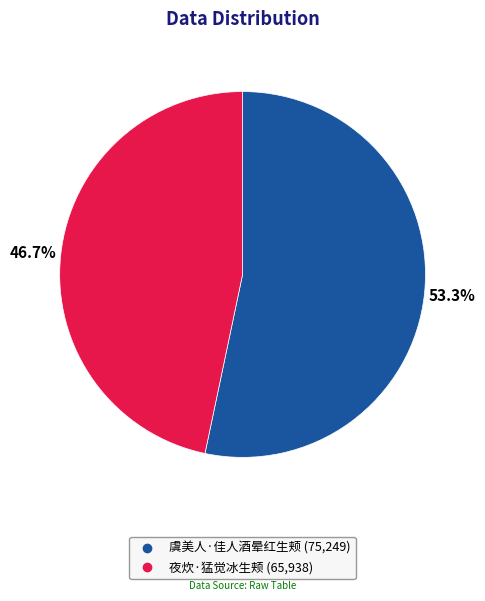

Combined, what portion of the pie is 夜炊·猛觉冰生颊 and 虞美人·佳人酒晕红生颊?

100.0%